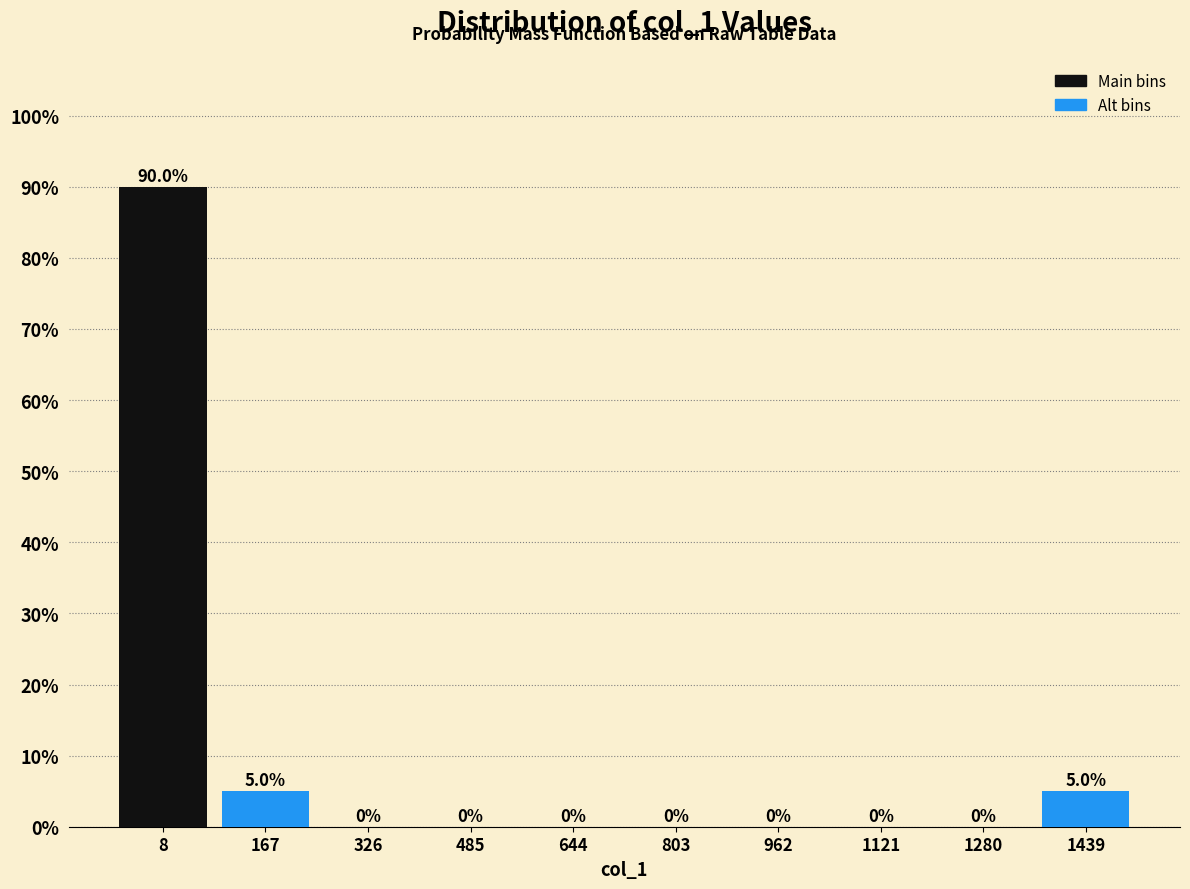

Reading left to right, extract all data points from this chart.

8=90	167=5	326=0	485=0	644=0	803=0	962=0	1121=0	1280=0	1439=5